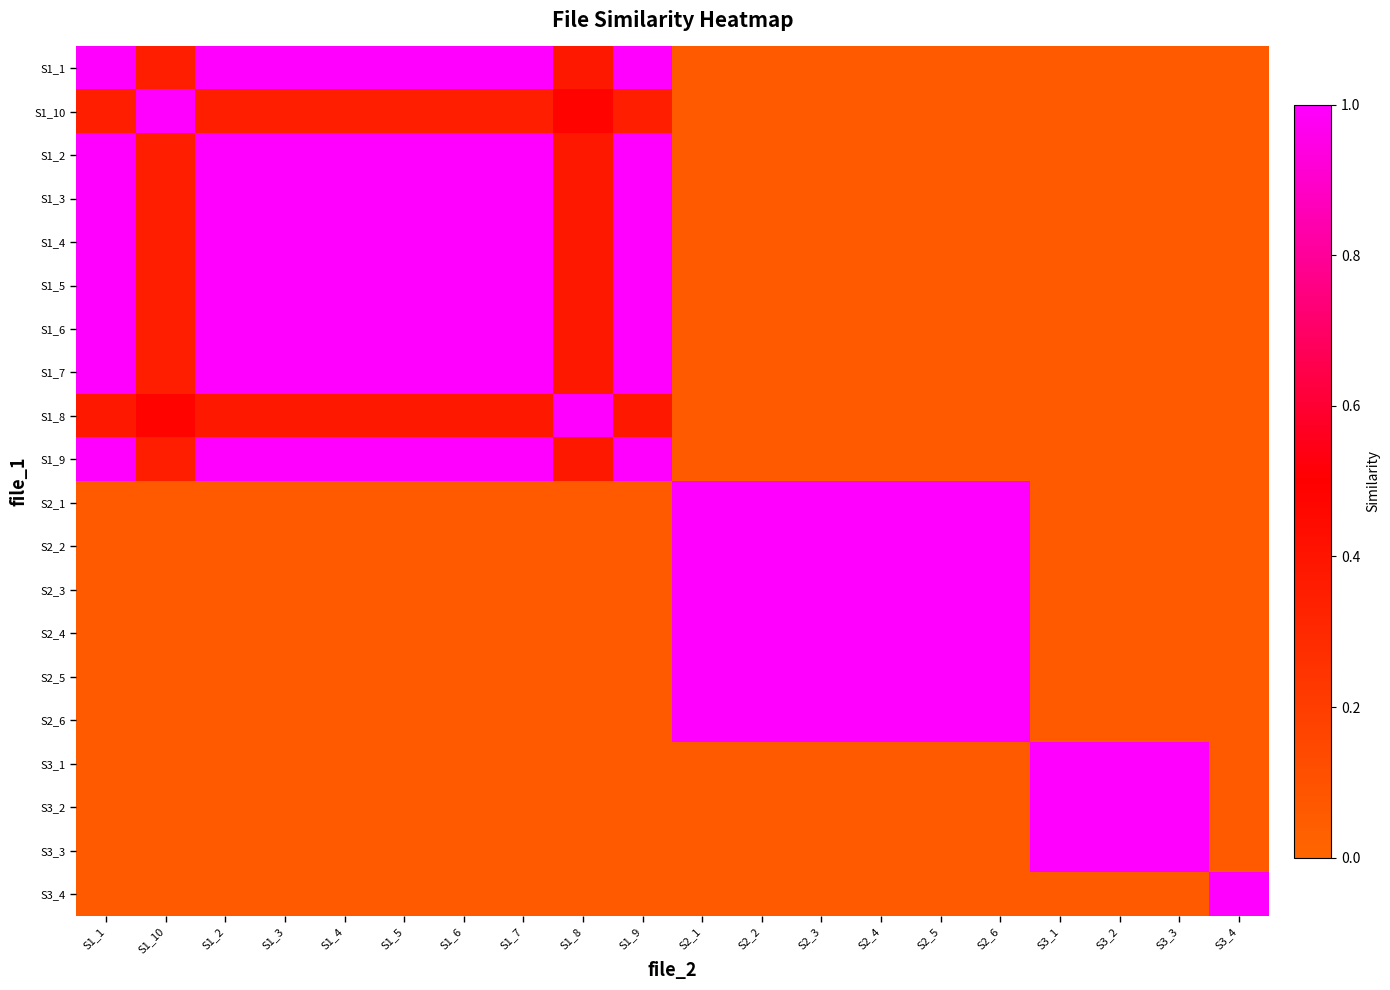

Reading left to right, extract all data points from this chart.

S1_1: S1_1=1.0	S1_10=0.3	S1_2=1.0	S1_3=1.0	S1_4=1.0	S1_5=1.0	S1_6=1.0	S1_7=1.0	S1_8=0.4	S1_9=1.0	S2_1=0.1	S2_2=0.1	S2_3=0.1	S2_4=0.1	S2_5=0.1	S2_6=0.1	S3_1=0.1	S3_2=0.1	S3_3=0.1	S3_4=0.1
S1_10: S1_1=0.3	S1_10=1.0	S1_2=0.3	S1_3=0.3	S1_4=0.3	S1_5=0.3	S1_6=0.3	S1_7=0.3	S1_8=0.5	S1_9=0.3	S2_1=0.1	S2_2=0.1	S2_3=0.1	S2_4=0.1	S2_5=0.1	S2_6=0.1	S3_1=0.1	S3_2=0.1	S3_3=0.1	S3_4=0.1
S1_2: S1_1=1.0	S1_10=0.3	S1_2=1.0	S1_3=1.0	S1_4=1.0	S1_5=1.0	S1_6=1.0	S1_7=1.0	S1_8=0.4	S1_9=1.0	S2_1=0.1	S2_2=0.1	S2_3=0.1	S2_4=0.1	S2_5=0.1	S2_6=0.1	S3_1=0.1	S3_2=0.1	S3_3=0.1	S3_4=0.1
S1_3: S1_1=1.0	S1_10=0.3	S1_2=1.0	S1_3=1.0	S1_4=1.0	S1_5=1.0	S1_6=1.0	S1_7=1.0	S1_8=0.4	S1_9=1.0	S2_1=0.1	S2_2=0.1	S2_3=0.1	S2_4=0.1	S2_5=0.1	S2_6=0.1	S3_1=0.1	S3_2=0.1	S3_3=0.1	S3_4=0.1
S1_4: S1_1=1.0	S1_10=0.3	S1_2=1.0	S1_3=1.0	S1_4=1.0	S1_5=1.0	S1_6=1.0	S1_7=1.0	S1_8=0.4	S1_9=1.0	S2_1=0.1	S2_2=0.1	S2_3=0.1	S2_4=0.1	S2_5=0.1	S2_6=0.1	S3_1=0.1	S3_2=0.1	S3_3=0.1	S3_4=0.1
S1_5: S1_1=1.0	S1_10=0.3	S1_2=1.0	S1_3=1.0	S1_4=1.0	S1_5=1.0	S1_6=1.0	S1_7=1.0	S1_8=0.4	S1_9=1.0	S2_1=0.1	S2_2=0.1	S2_3=0.1	S2_4=0.1	S2_5=0.1	S2_6=0.1	S3_1=0.1	S3_2=0.1	S3_3=0.1	S3_4=0.1
S1_6: S1_1=1.0	S1_10=0.3	S1_2=1.0	S1_3=1.0	S1_4=1.0	S1_5=1.0	S1_6=1.0	S1_7=1.0	S1_8=0.4	S1_9=1.0	S2_1=0.1	S2_2=0.1	S2_3=0.1	S2_4=0.1	S2_5=0.1	S2_6=0.1	S3_1=0.1	S3_2=0.1	S3_3=0.1	S3_4=0.1
S1_7: S1_1=1.0	S1_10=0.3	S1_2=1.0	S1_3=1.0	S1_4=1.0	S1_5=1.0	S1_6=1.0	S1_7=1.0	S1_8=0.4	S1_9=1.0	S2_1=0.1	S2_2=0.1	S2_3=0.1	S2_4=0.1	S2_5=0.1	S2_6=0.1	S3_1=0.1	S3_2=0.1	S3_3=0.1	S3_4=0.1
S1_8: S1_1=0.4	S1_10=0.5	S1_2=0.4	S1_3=0.4	S1_4=0.4	S1_5=0.4	S1_6=0.4	S1_7=0.4	S1_8=1.0	S1_9=0.4	S2_1=0.1	S2_2=0.1	S2_3=0.1	S2_4=0.1	S2_5=0.1	S2_6=0.1	S3_1=0.1	S3_2=0.1	S3_3=0.1	S3_4=0.1
S1_9: S1_1=1.0	S1_10=0.3	S1_2=1.0	S1_3=1.0	S1_4=1.0	S1_5=1.0	S1_6=1.0	S1_7=1.0	S1_8=0.4	S1_9=1.0	S2_1=0.1	S2_2=0.1	S2_3=0.1	S2_4=0.1	S2_5=0.1	S2_6=0.1	S3_1=0.1	S3_2=0.1	S3_3=0.1	S3_4=0.1
S2_1: S1_1=0.1	S1_10=0.1	S1_2=0.1	S1_3=0.1	S1_4=0.1	S1_5=0.1	S1_6=0.1	S1_7=0.1	S1_8=0.1	S1_9=0.1	S2_1=1.0	S2_2=1.0	S2_3=1.0	S2_4=1.0	S2_5=1.0	S2_6=1.0	S3_1=0.1	S3_2=0.1	S3_3=0.1	S3_4=0.1
S2_2: S1_1=0.1	S1_10=0.1	S1_2=0.1	S1_3=0.1	S1_4=0.1	S1_5=0.1	S1_6=0.1	S1_7=0.1	S1_8=0.1	S1_9=0.1	S2_1=1.0	S2_2=1.0	S2_3=1.0	S2_4=1.0	S2_5=1.0	S2_6=1.0	S3_1=0.1	S3_2=0.1	S3_3=0.1	S3_4=0.1
S2_3: S1_1=0.1	S1_10=0.1	S1_2=0.1	S1_3=0.1	S1_4=0.1	S1_5=0.1	S1_6=0.1	S1_7=0.1	S1_8=0.1	S1_9=0.1	S2_1=1.0	S2_2=1.0	S2_3=1.0	S2_4=1.0	S2_5=1.0	S2_6=1.0	S3_1=0.1	S3_2=0.1	S3_3=0.1	S3_4=0.1
S2_4: S1_1=0.1	S1_10=0.1	S1_2=0.1	S1_3=0.1	S1_4=0.1	S1_5=0.1	S1_6=0.1	S1_7=0.1	S1_8=0.1	S1_9=0.1	S2_1=1.0	S2_2=1.0	S2_3=1.0	S2_4=1.0	S2_5=1.0	S2_6=1.0	S3_1=0.1	S3_2=0.1	S3_3=0.1	S3_4=0.1
S2_5: S1_1=0.1	S1_10=0.1	S1_2=0.1	S1_3=0.1	S1_4=0.1	S1_5=0.1	S1_6=0.1	S1_7=0.1	S1_8=0.1	S1_9=0.1	S2_1=1.0	S2_2=1.0	S2_3=1.0	S2_4=1.0	S2_5=1.0	S2_6=1.0	S3_1=0.1	S3_2=0.1	S3_3=0.1	S3_4=0.1
S2_6: S1_1=0.1	S1_10=0.1	S1_2=0.1	S1_3=0.1	S1_4=0.1	S1_5=0.1	S1_6=0.1	S1_7=0.1	S1_8=0.1	S1_9=0.1	S2_1=1.0	S2_2=1.0	S2_3=1.0	S2_4=1.0	S2_5=1.0	S2_6=1.0	S3_1=0.1	S3_2=0.1	S3_3=0.1	S3_4=0.1
S3_1: S1_1=0.1	S1_10=0.1	S1_2=0.1	S1_3=0.1	S1_4=0.1	S1_5=0.1	S1_6=0.1	S1_7=0.1	S1_8=0.1	S1_9=0.1	S2_1=0.1	S2_2=0.1	S2_3=0.1	S2_4=0.1	S2_5=0.1	S2_6=0.1	S3_1=1.0	S3_2=1.0	S3_3=1.0	S3_4=0.1
S3_2: S1_1=0.1	S1_10=0.1	S1_2=0.1	S1_3=0.1	S1_4=0.1	S1_5=0.1	S1_6=0.1	S1_7=0.1	S1_8=0.1	S1_9=0.1	S2_1=0.1	S2_2=0.1	S2_3=0.1	S2_4=0.1	S2_5=0.1	S2_6=0.1	S3_1=1.0	S3_2=1.0	S3_3=1.0	S3_4=0.1
S3_3: S1_1=0.1	S1_10=0.1	S1_2=0.1	S1_3=0.1	S1_4=0.1	S1_5=0.1	S1_6=0.1	S1_7=0.1	S1_8=0.1	S1_9=0.1	S2_1=0.1	S2_2=0.1	S2_3=0.1	S2_4=0.1	S2_5=0.1	S2_6=0.1	S3_1=1.0	S3_2=1.0	S3_3=1.0	S3_4=0.1
S3_4: S1_1=0.1	S1_10=0.1	S1_2=0.1	S1_3=0.1	S1_4=0.1	S1_5=0.1	S1_6=0.1	S1_7=0.1	S1_8=0.1	S1_9=0.1	S2_1=0.1	S2_2=0.1	S2_3=0.1	S2_4=0.1	S2_5=0.1	S2_6=0.1	S3_1=0.1	S3_2=0.1	S3_3=0.1	S3_4=1.0